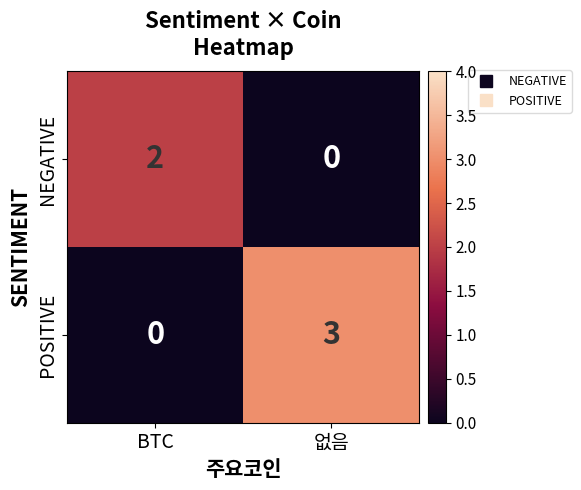

How many distinct data groups are displayed?

2